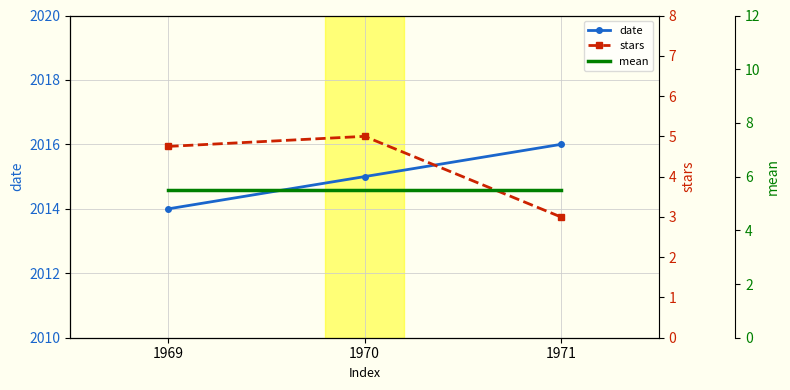

What is the greatest value displayed?

2016.0